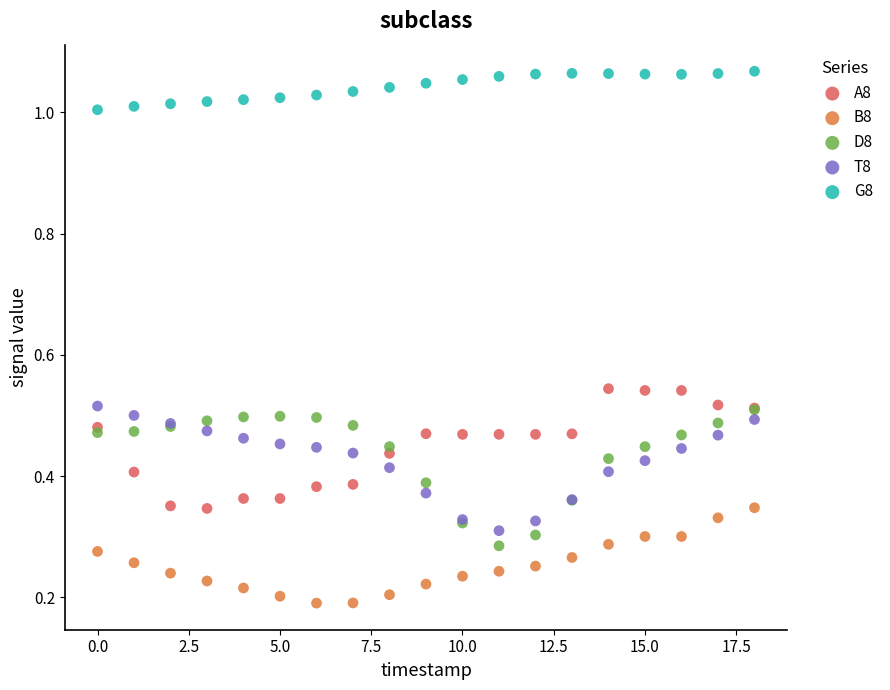

Which series reaches the maximum Y coordinate?

G8